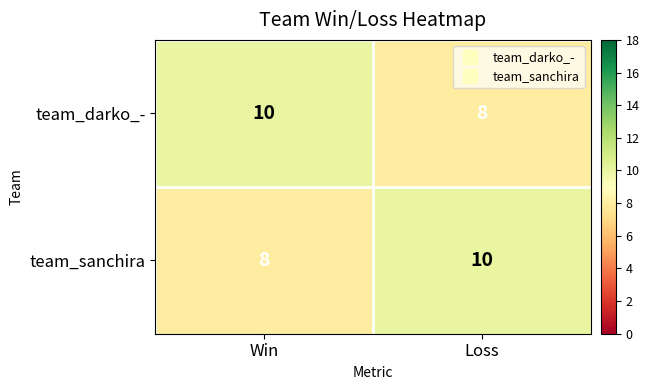

What is the total value across all series at Loss?

18